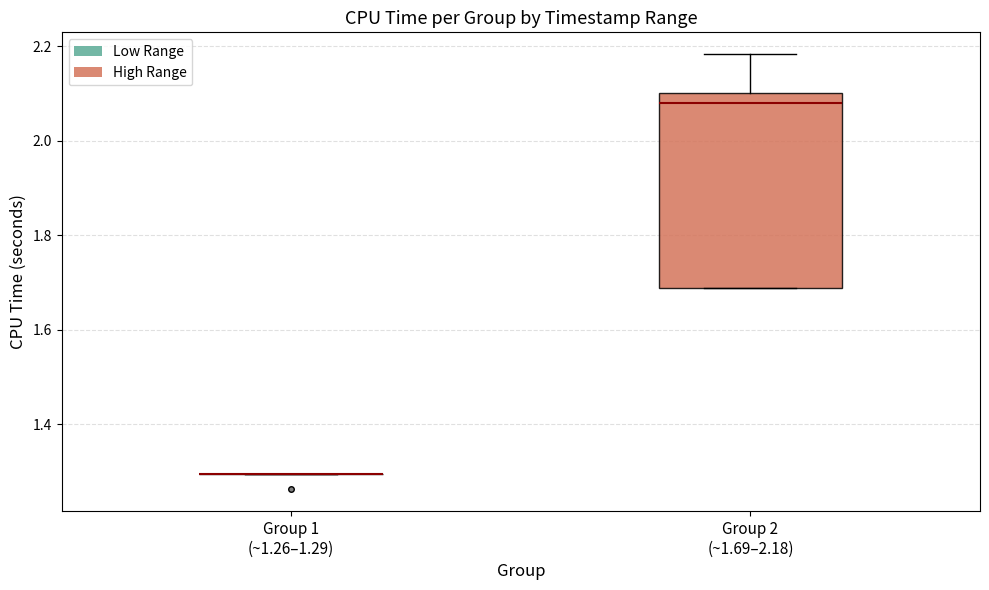

Reading left to right, transcribe this box plot: for each box, give where its median line is, the range the box spans, and where its two whiskers end, as read against the y-axis. The values are not printed on the chart, so give them approximately, as read against the axis.

Group 1 (~1.26–1.29): box collapsed to a line at 1.30, whiskers 1.30 to 1.30
Group 2 (~1.69–2.18): median 2.08, box 1.68 to 2.10, whiskers 1.68 to 2.18